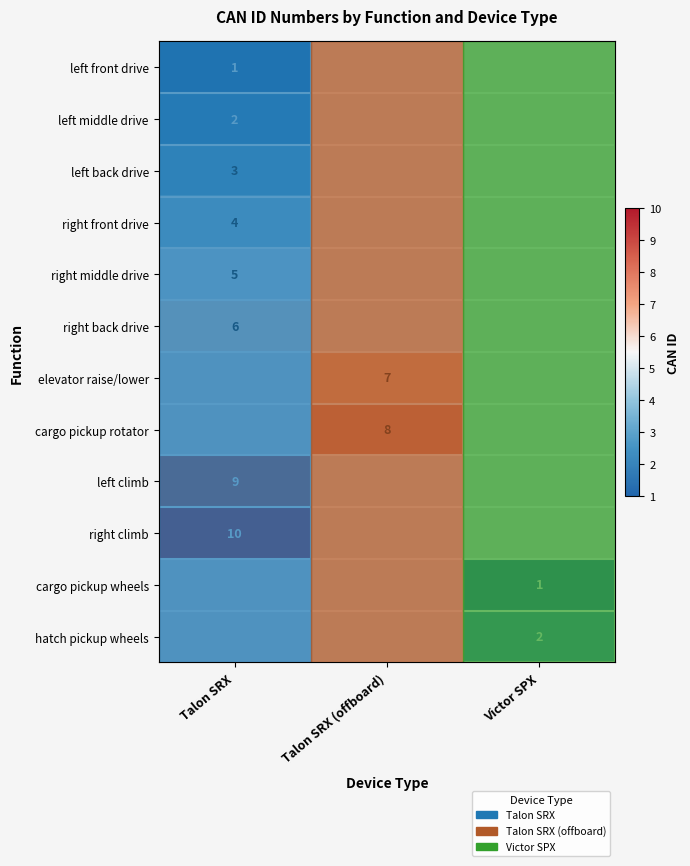

Is the value of right back drive at Talon SRX greater than the value of elevator raise/lower at Talon SRX?

No